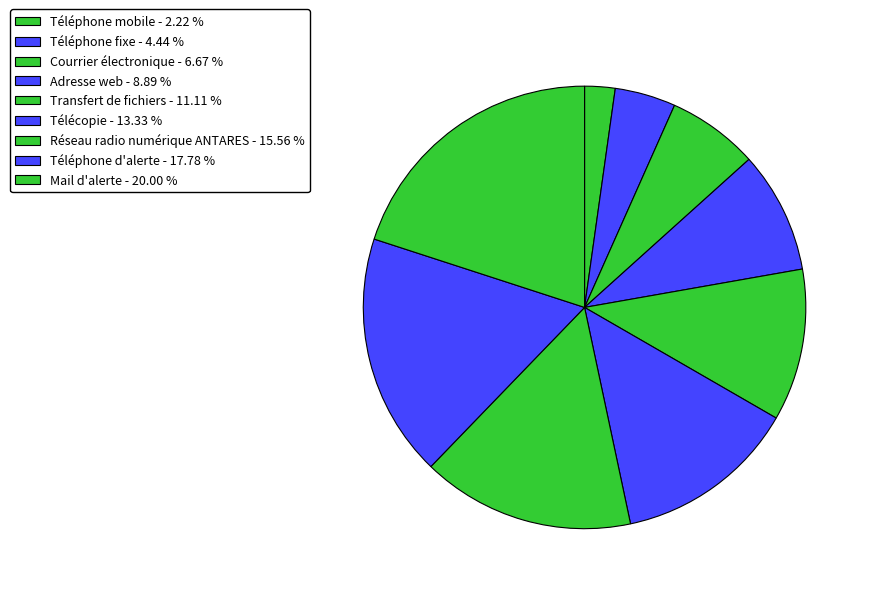

How many slices are in this pie chart?

9